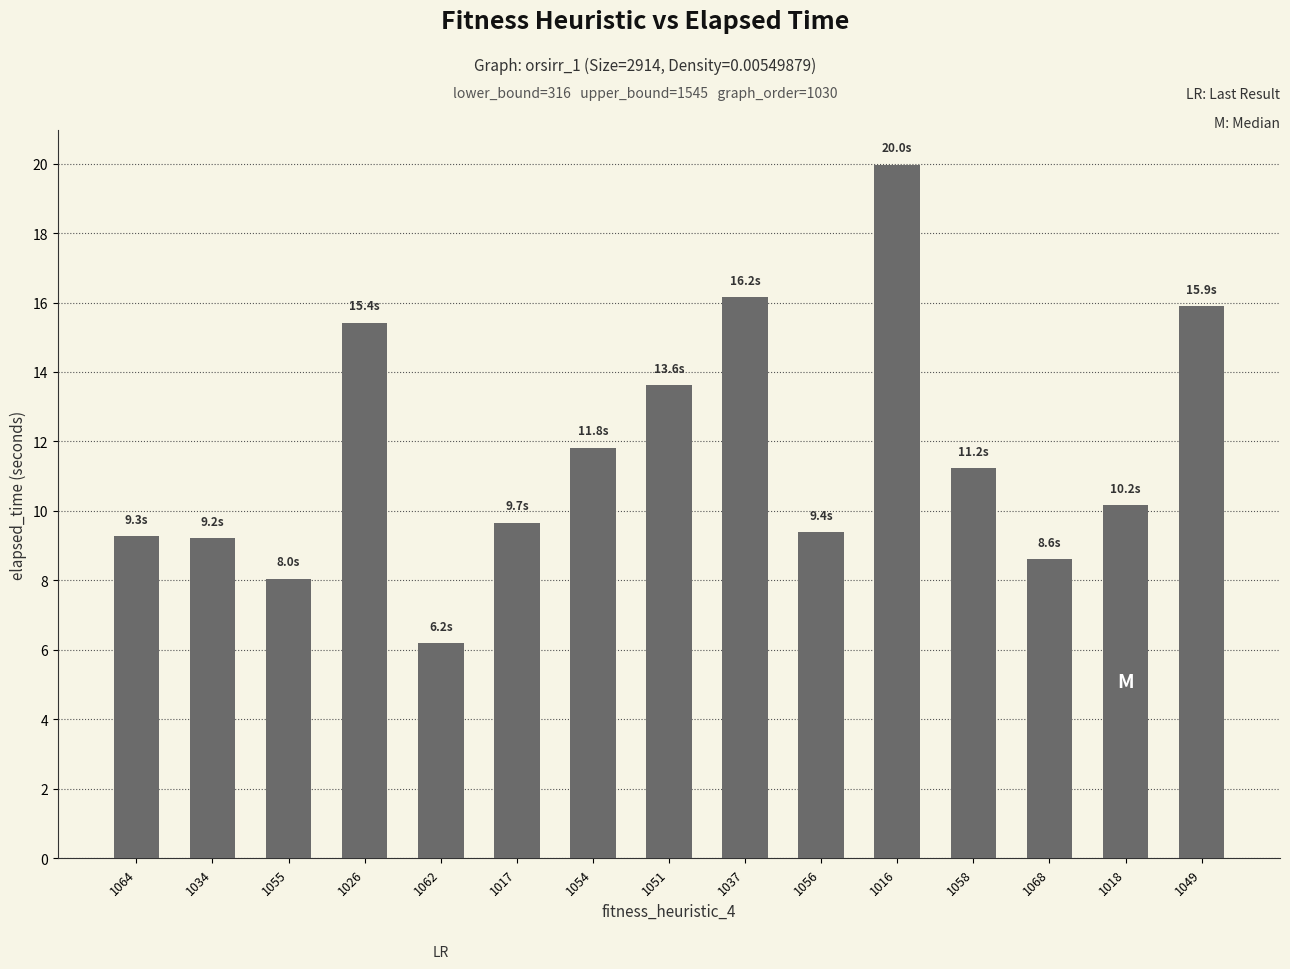

The value at 1054 is 11.8. True or false?

True